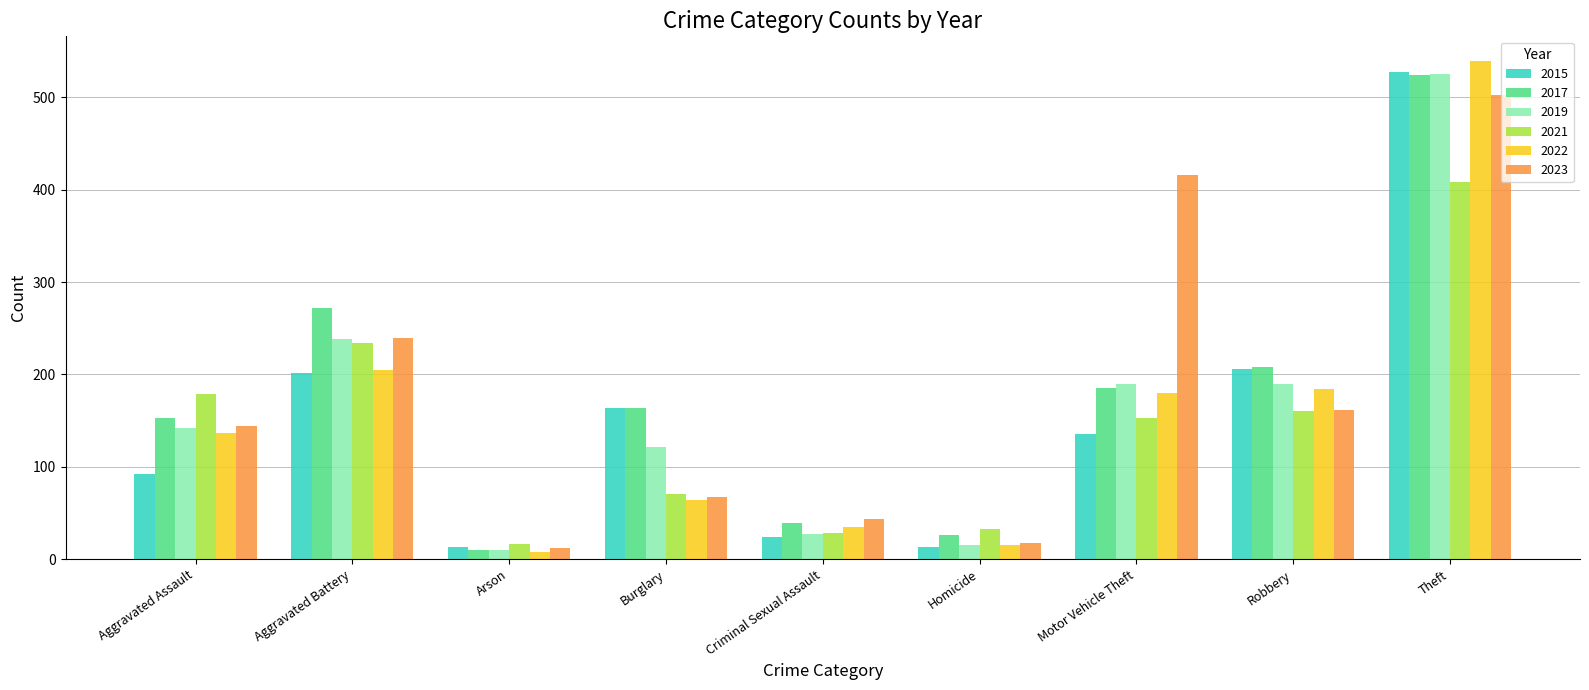

How many categories are shown in the chart?

9